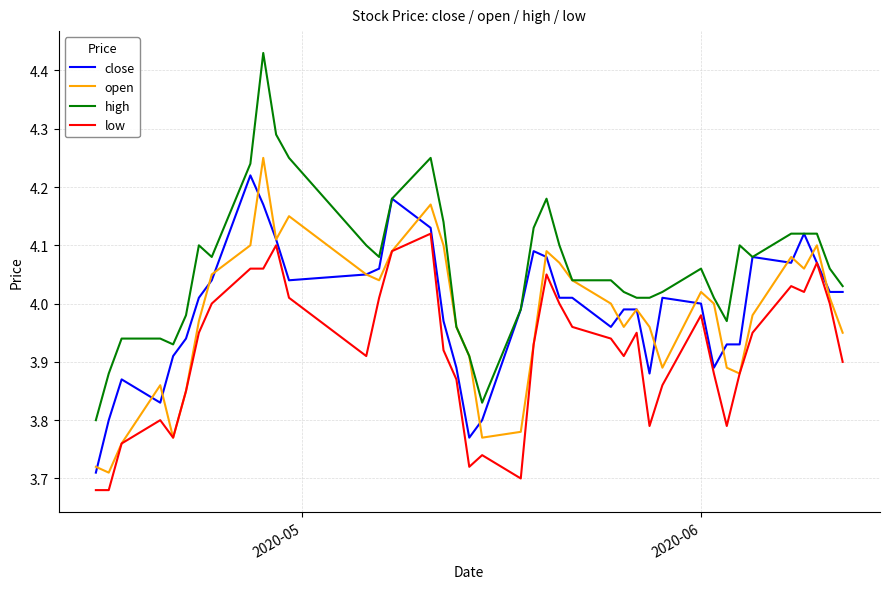

Which series has the largest range (max minus min)?

high